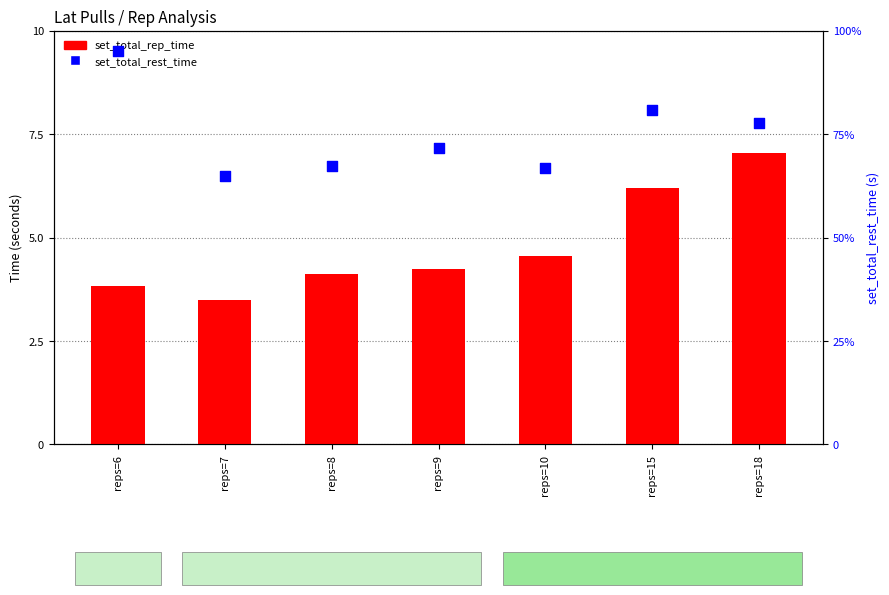

Which series has the widest spread of Y values?

set_total_rep_time